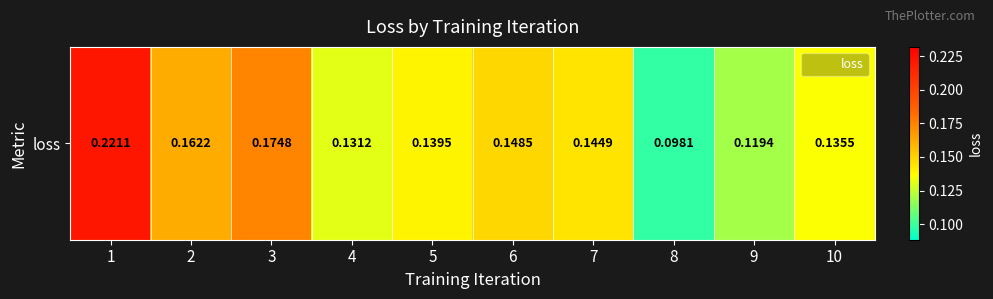

Read the value at 10.

0.1